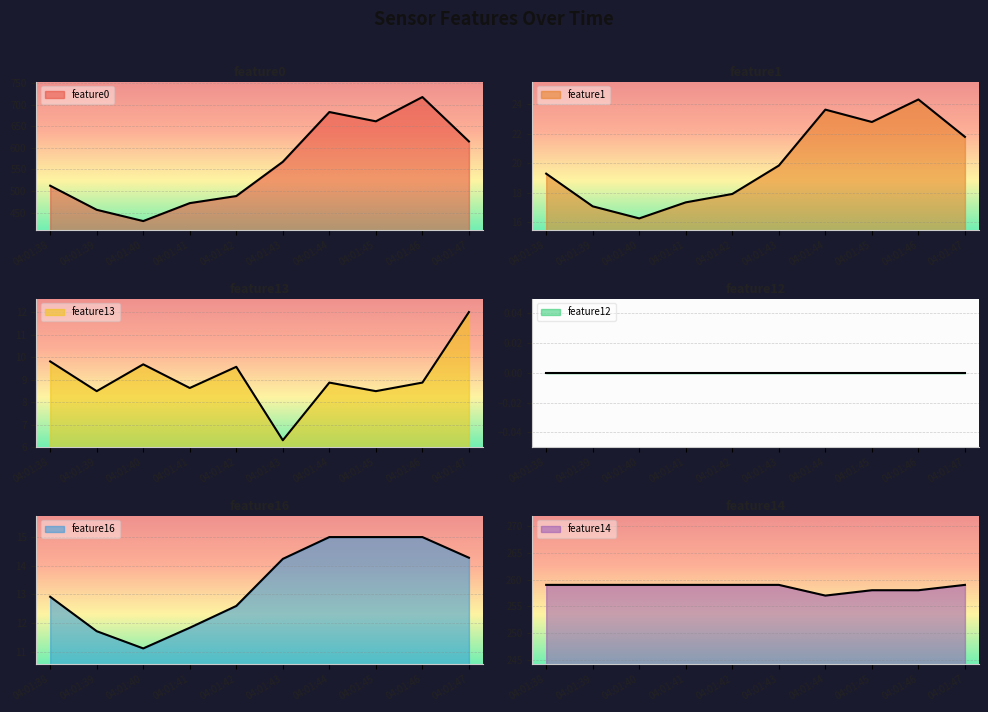

Between 04:01:41 and 04:01:44, which series saw the biggest shift?

feature0